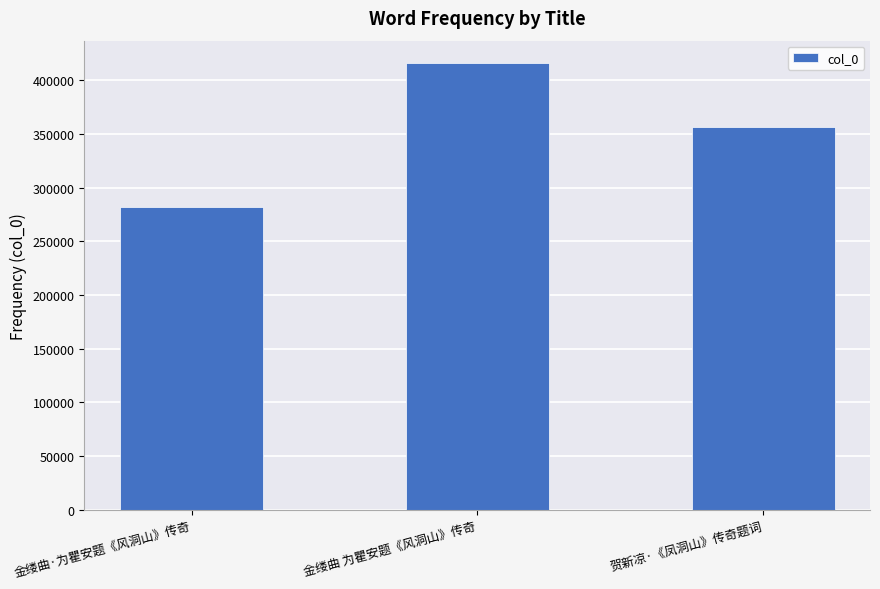

What is the change in value from 金缕曲·为瞿安题《风洞山》传奇 to 贺新凉·《凤洞山》传奇题词?

+74527